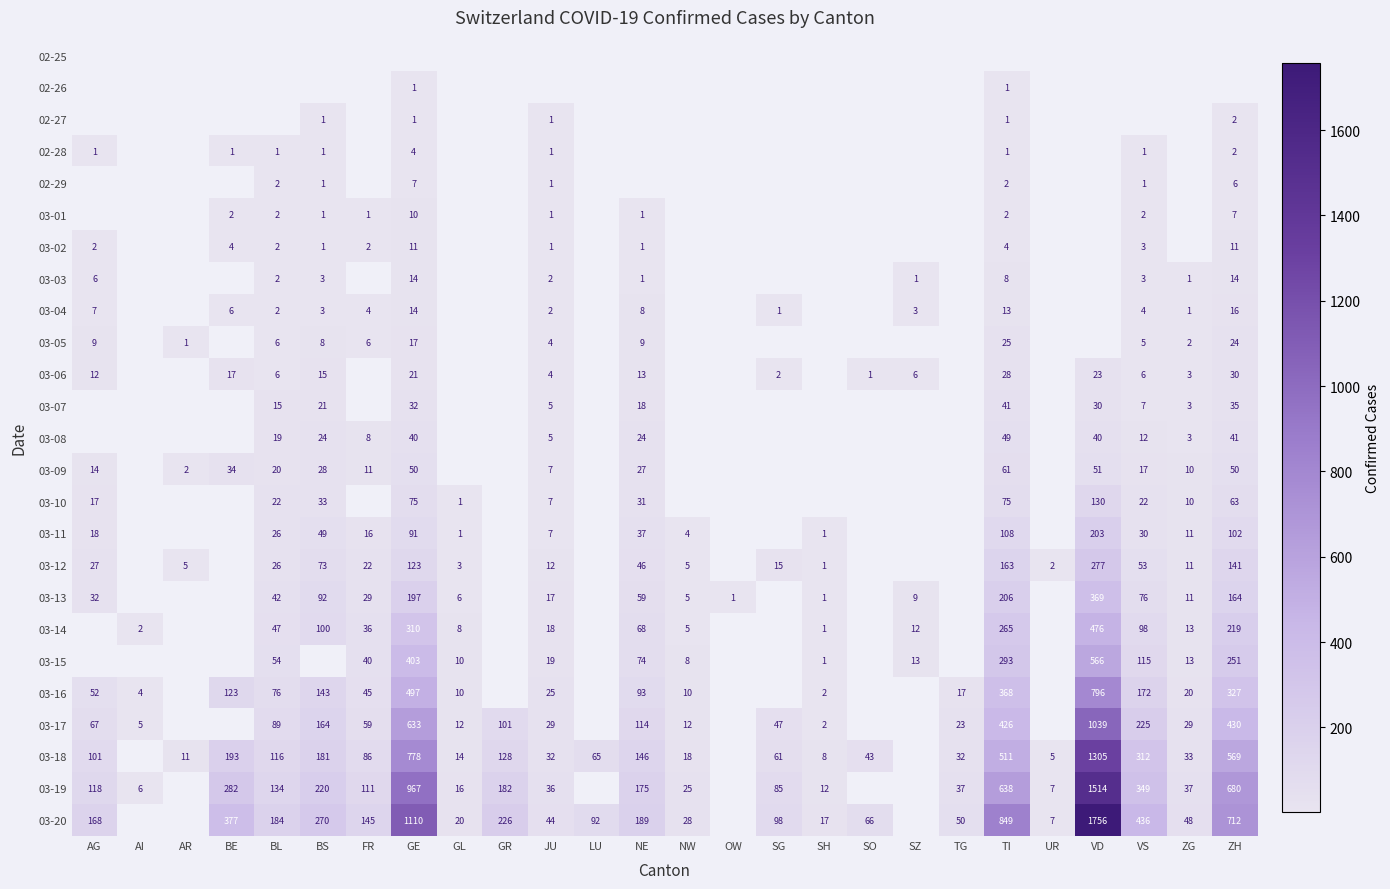

Is it true that 03-18 equals 32 at JU?

True